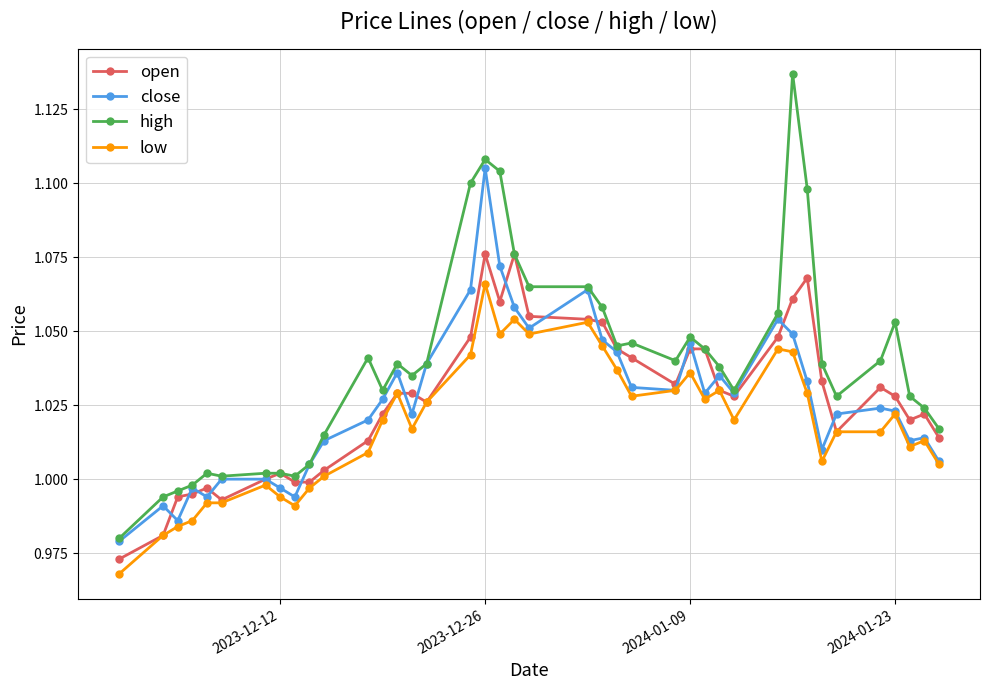

Rank the series by their maximum value, from lowest to highest.

low, open, close, high